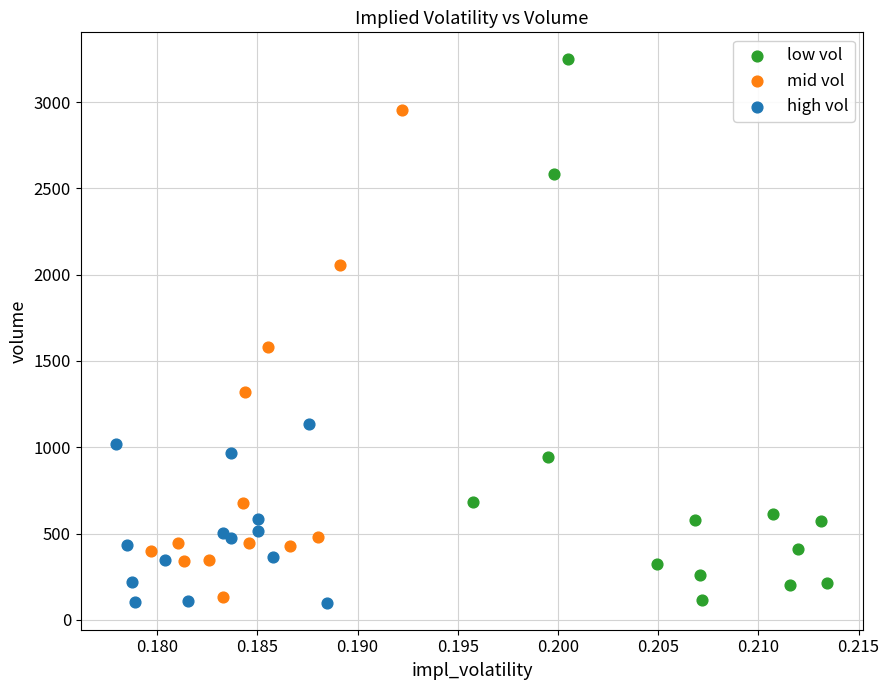

Which series has the largest Y range (max minus min)?

low vol